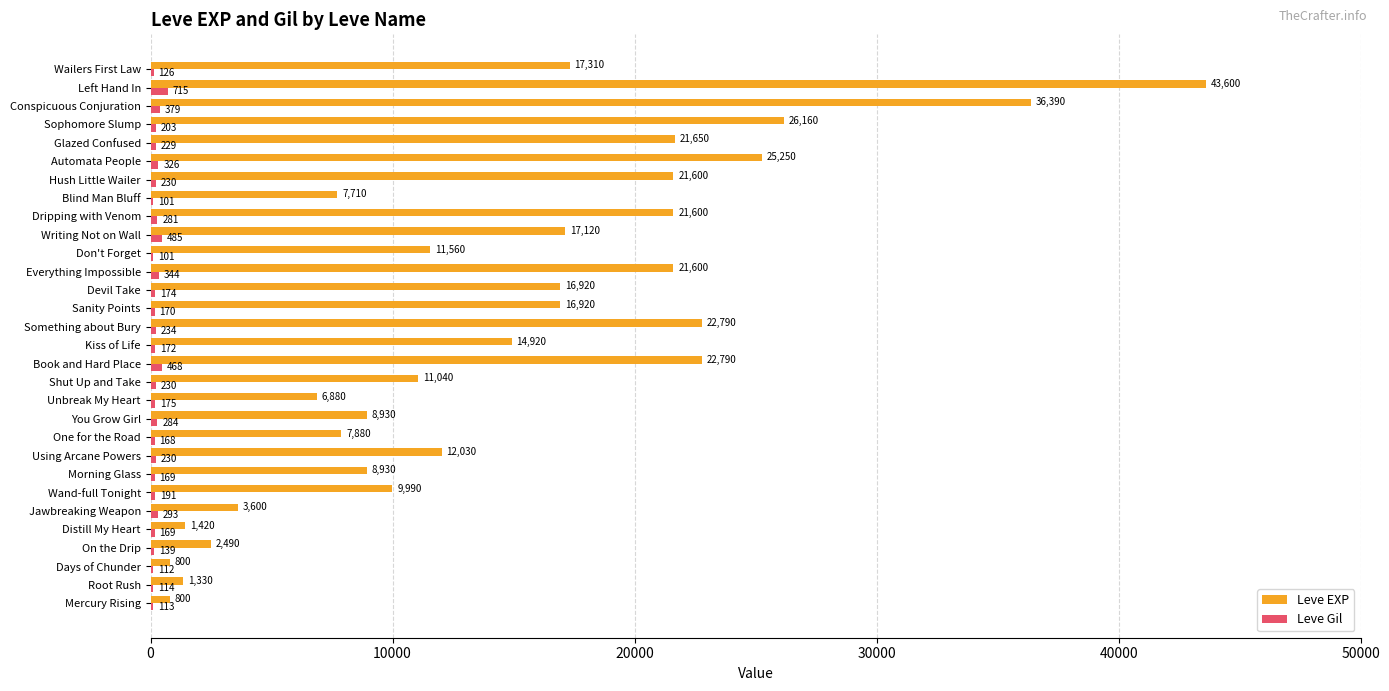

What is the sum of all Leve Gil values?

7125